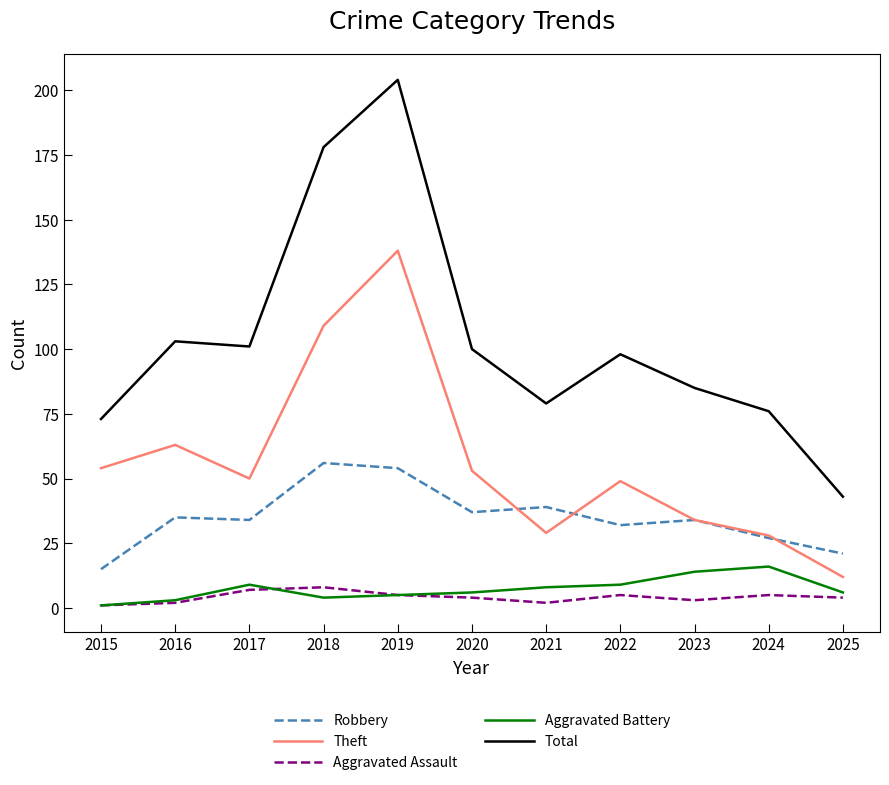

What is the maximum value shown in the chart?

204